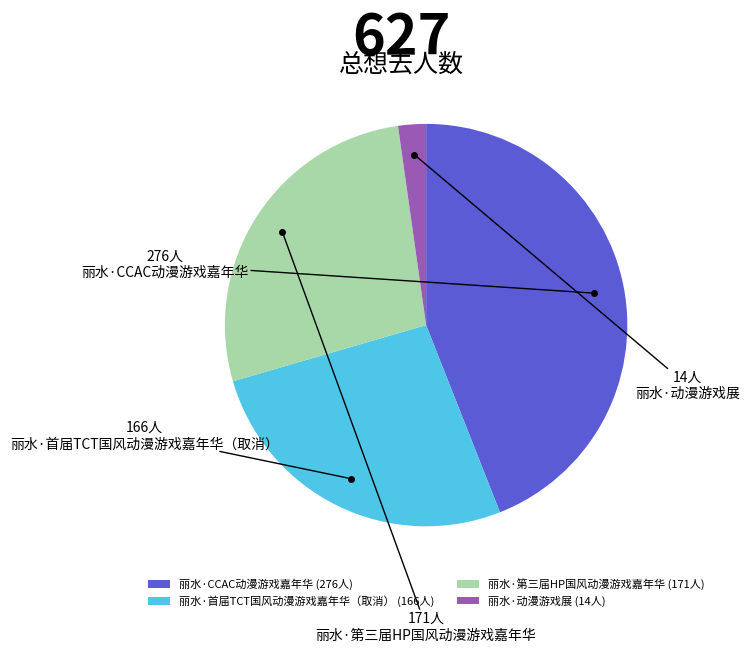

Is it true that 丽水·首届TCT国风动漫游戏嘉年华（取消） (166人) is 32% of the pie?

False